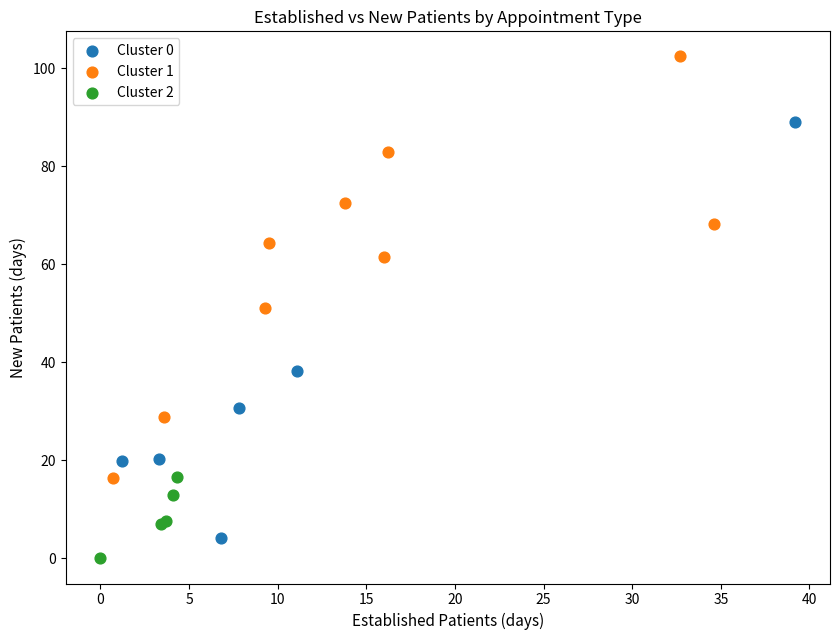

Which series reaches the maximum Y coordinate?

Cluster 1